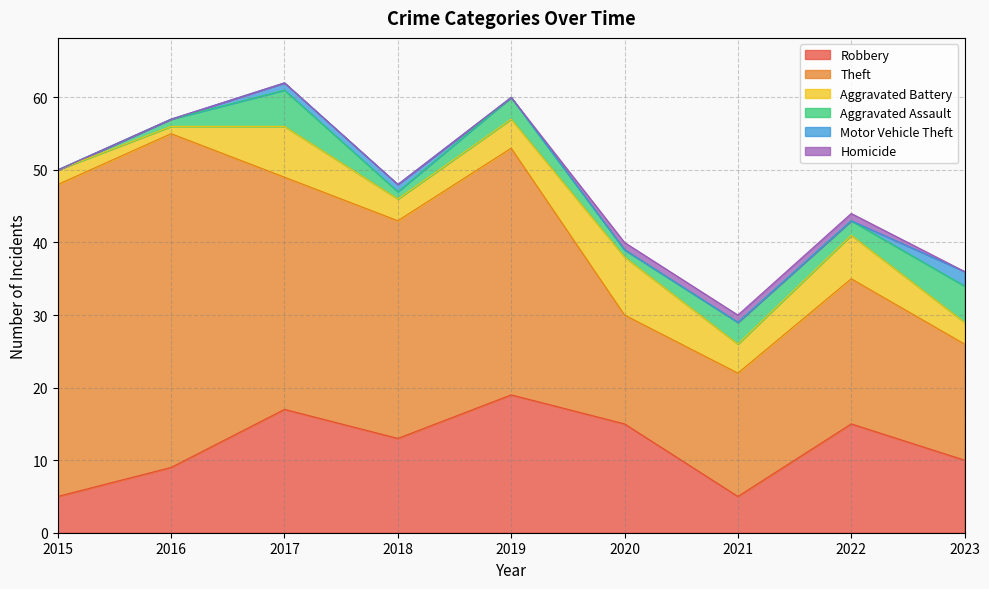

What is the value of the Theft point at the 8th from the left?

20